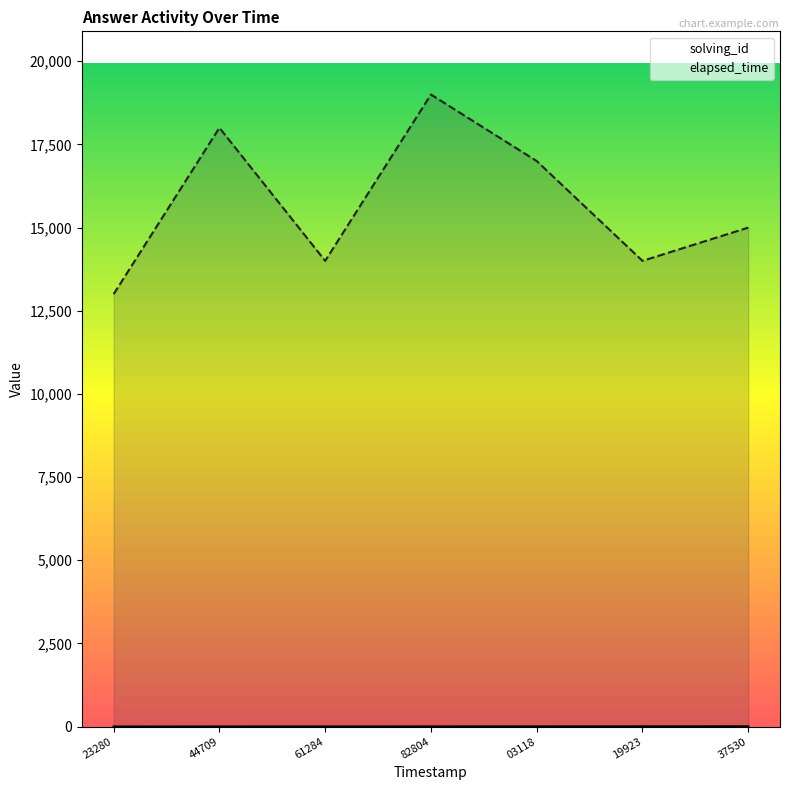

In elapsed_time, how many points are lower than both neighbors (excluding endpoints)?

2